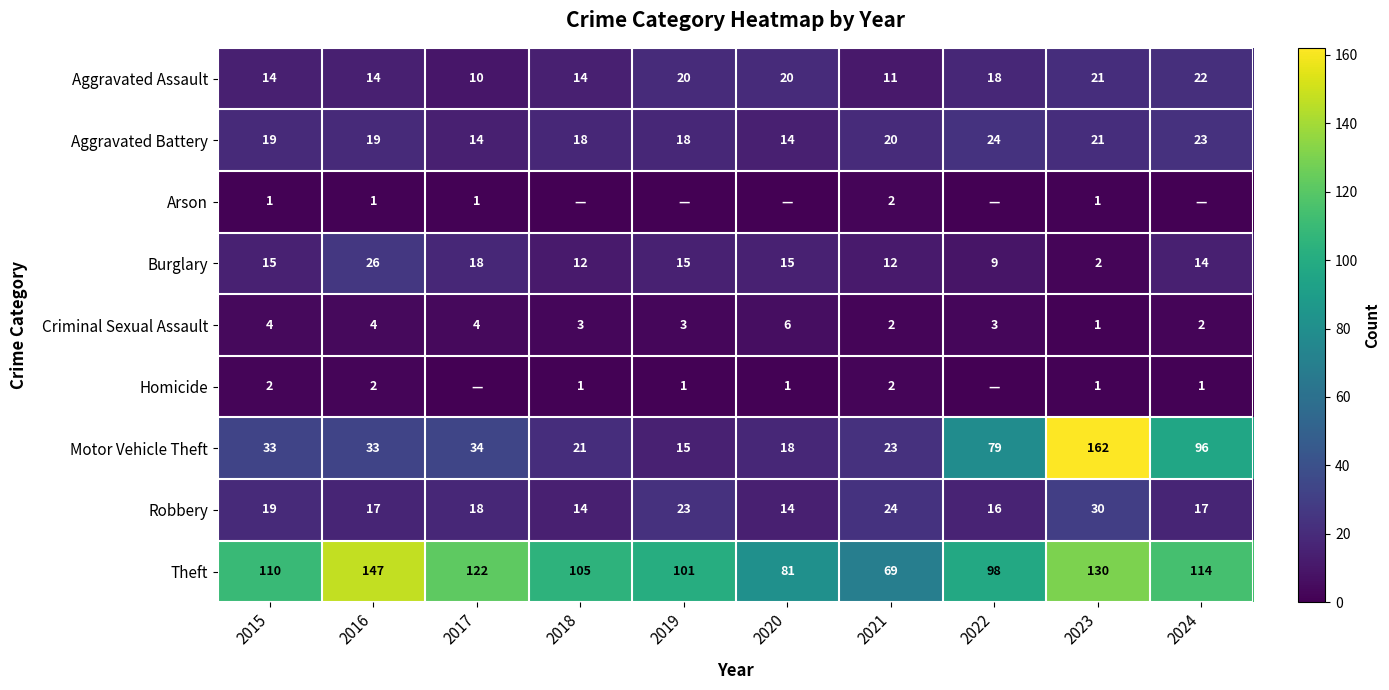

What is the difference between the highest and lowest values at 2016?

146